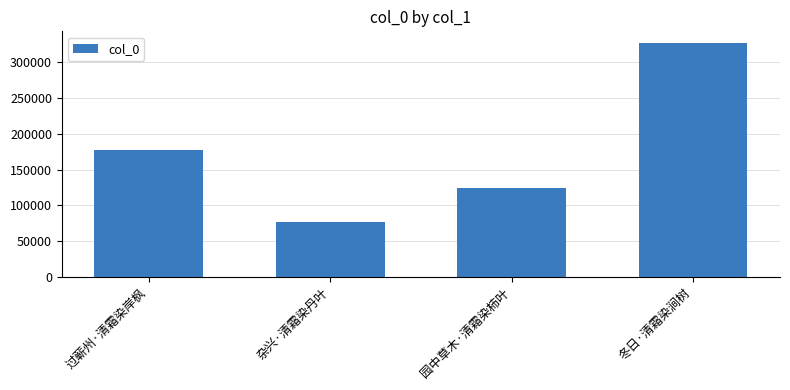

What value does the data have at 杂兴·清霜染丹叶?

76549